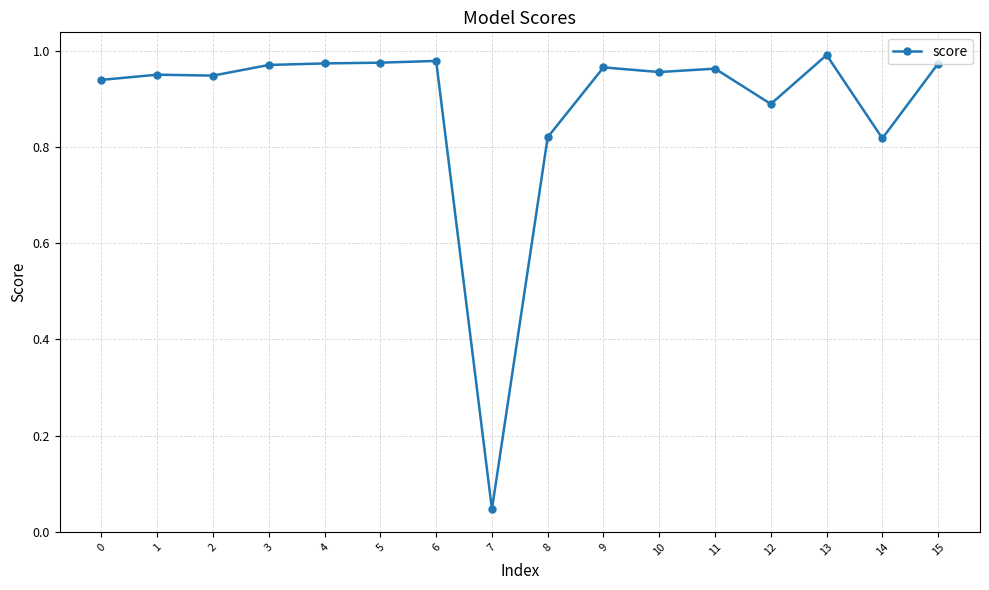

What is the difference between the second highest and second lowest values?

0.2